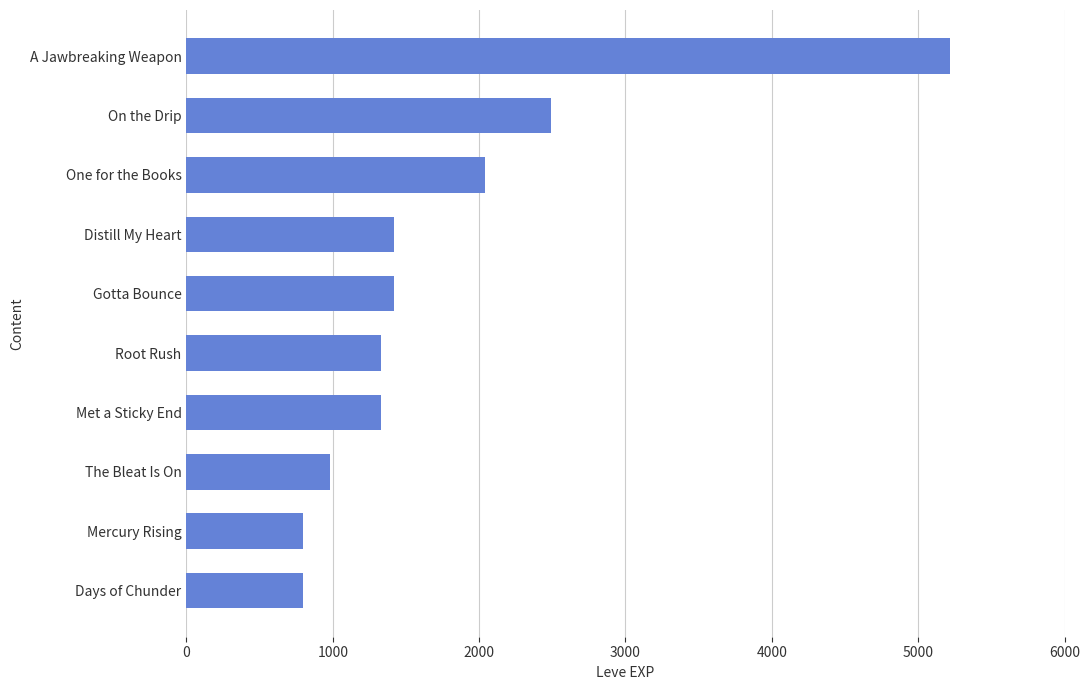

Reading top to bottom, what are all the values shown in this chart?

A Jawbreaking Weapon=5220	On the Drip=2490	One for the Books=2040	Distill My Heart=1420	Gotta Bounce=1420	Root Rush=1330	Met a Sticky End=1330	The Bleat Is On=980	Mercury Rising=800	Days of Chunder=800